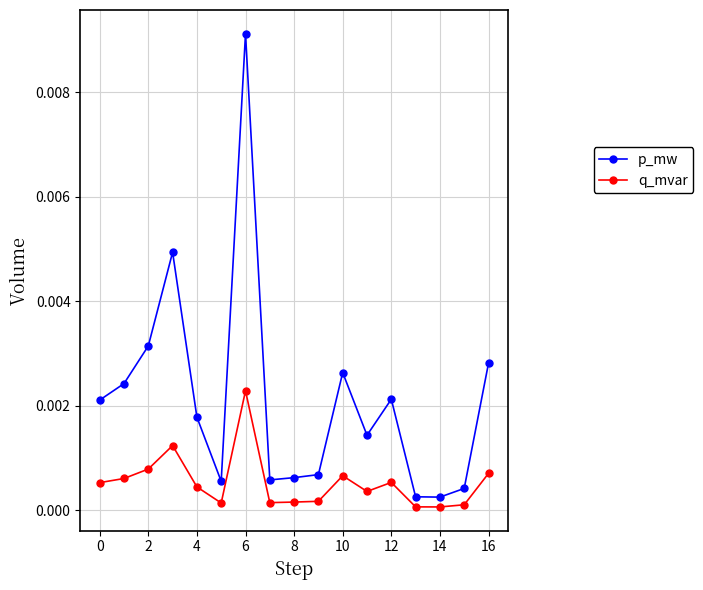

List the series in order of their overall mean, highest first.

p_mw, q_mvar